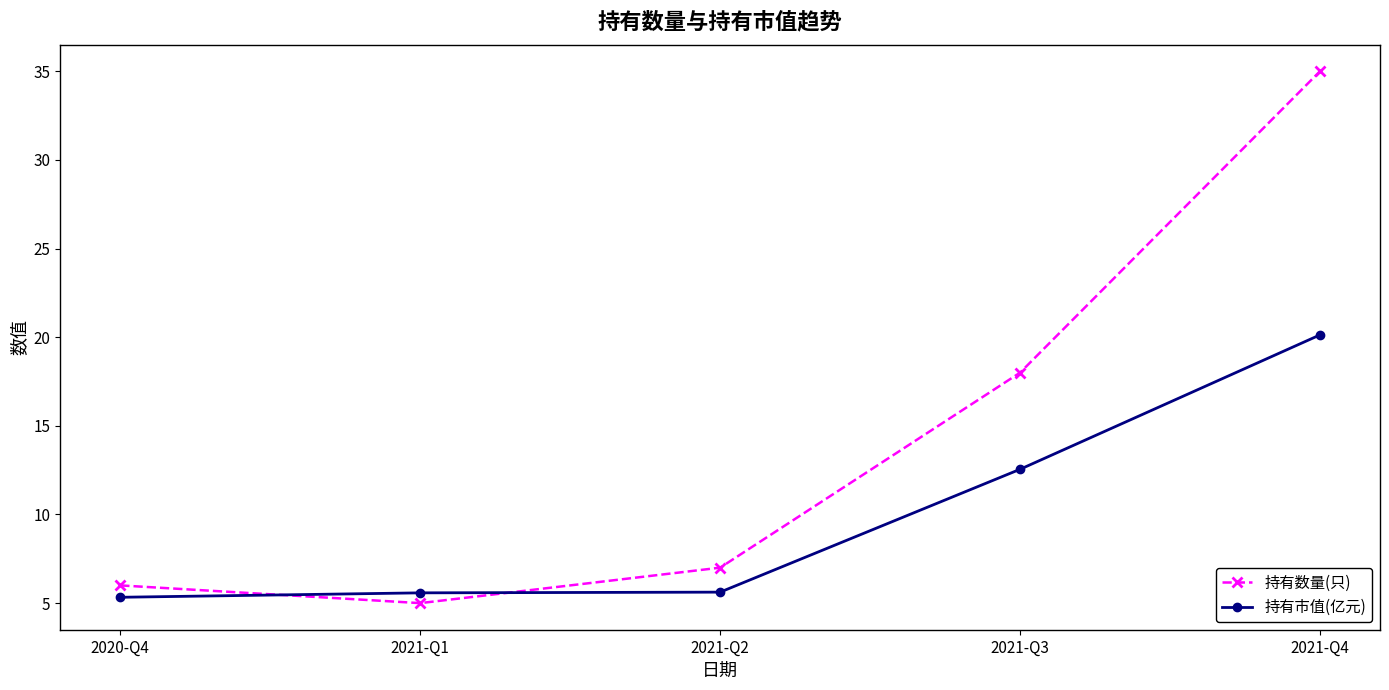

Which series changed the most between 2020-Q4 and 2021-Q1?

持有数量(只)